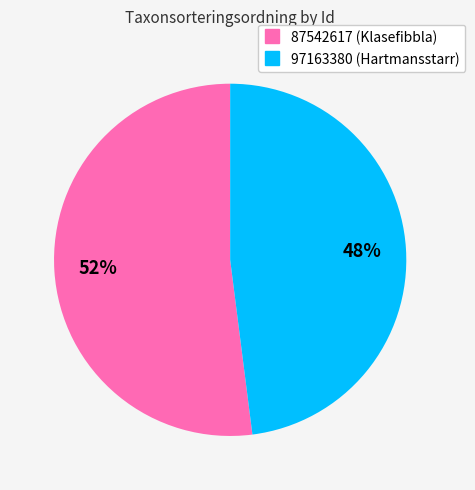

To the nearest percent, what is the difference between the largest and smallest slice percentages?

4%